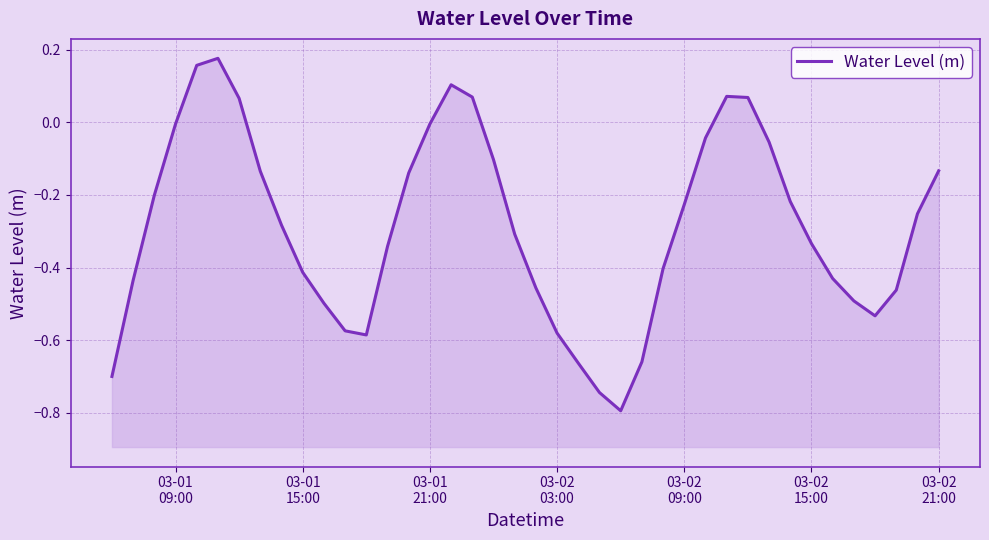

How many data points are less than 0?

33